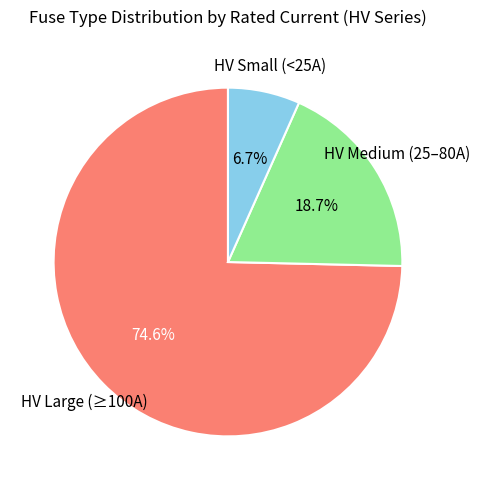

How many slices are in this pie chart?

3